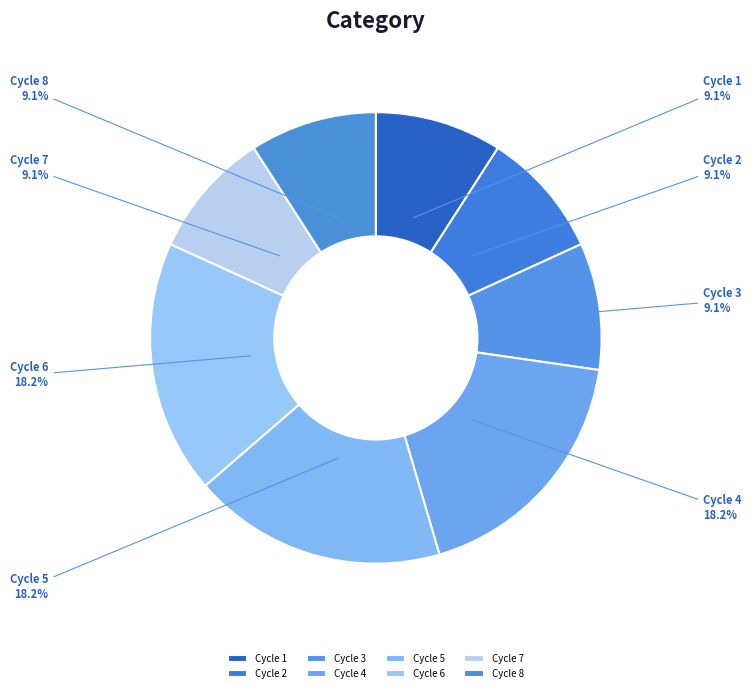

Approximately how many times larger is the value at Cycle 7 compared to Cycle 6?

0.5